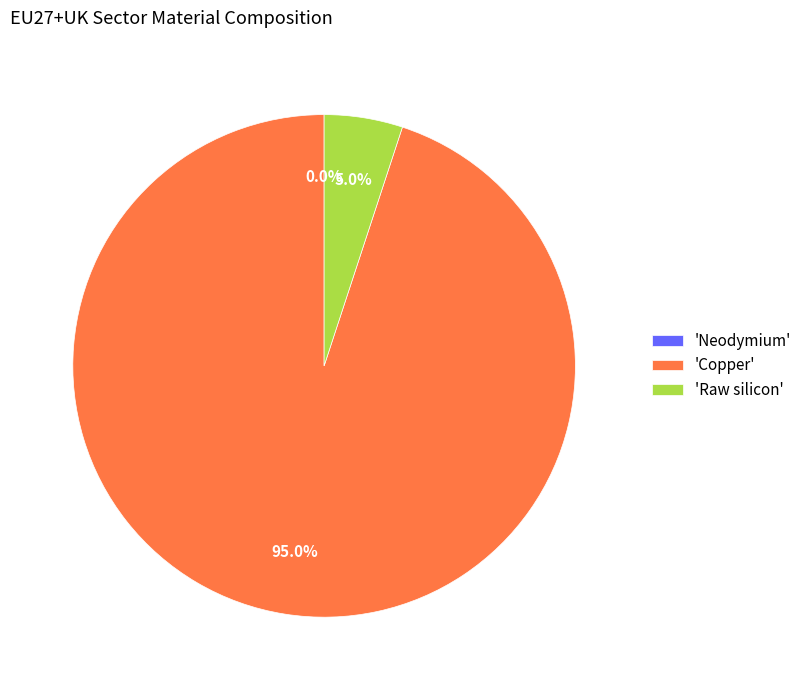

The Neodymium slice represents 1% of the pie. True or false?

False